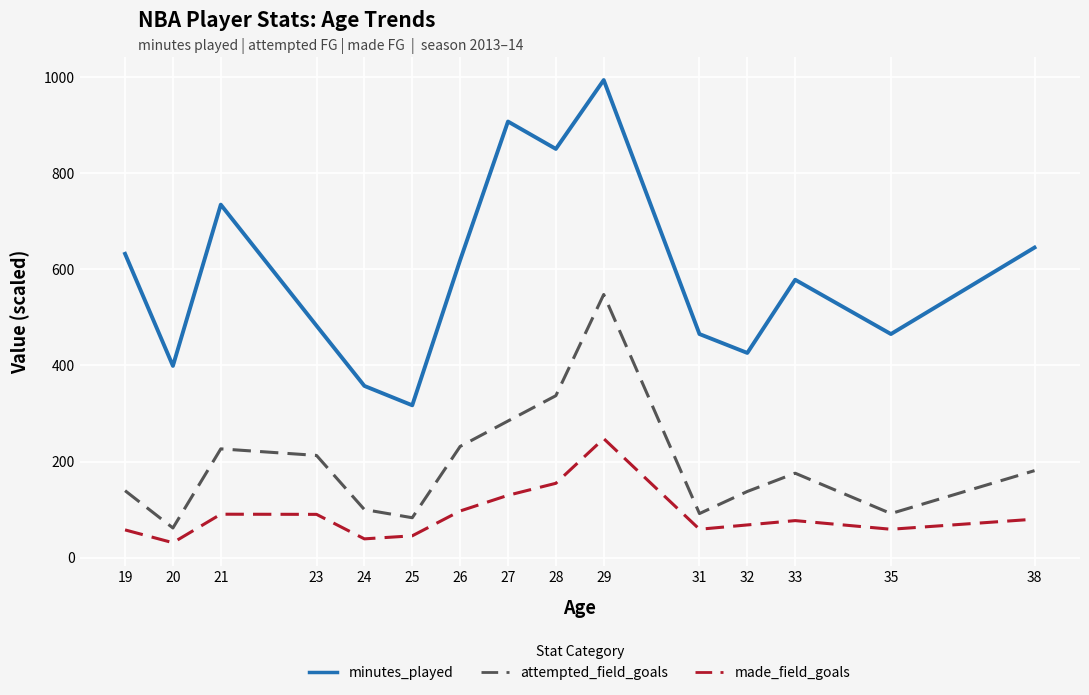

At which category is the sum across all series the highest?

29